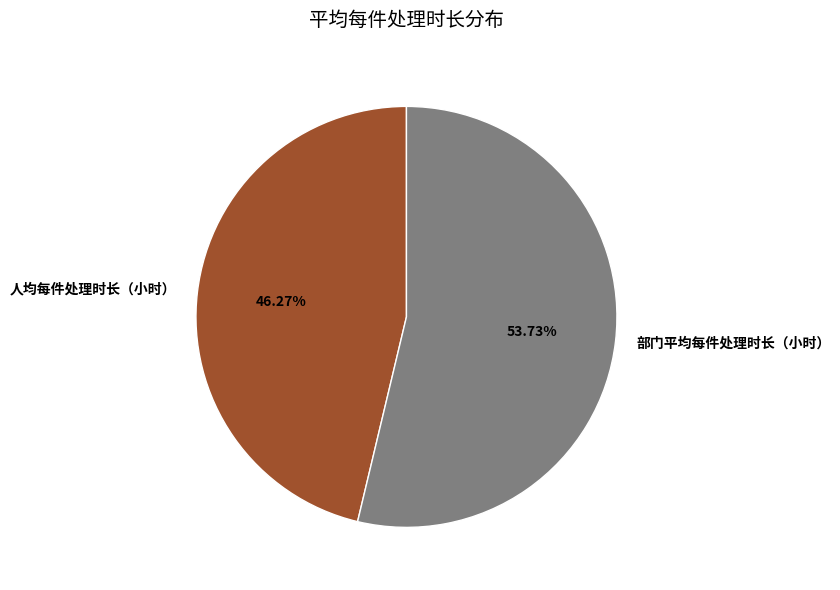

How many slices are in this pie chart?

2